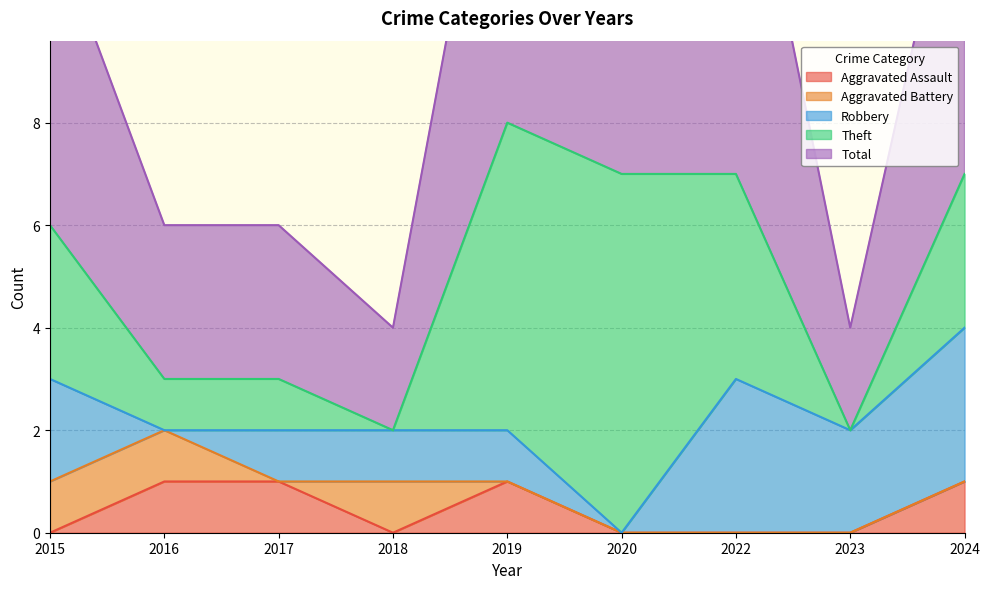

Is it true that Theft equals 3 at 2015?

True